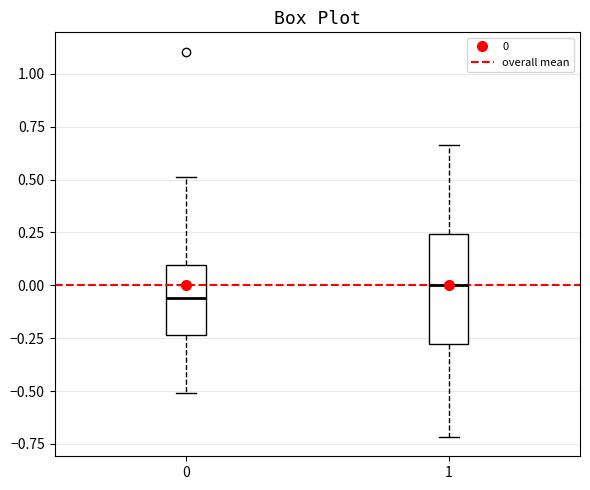

Where is the upper edge of the box at x = 1 on the y-axis? The values are not printed on the chart, so give them approximately, as read against the axis.

0.25